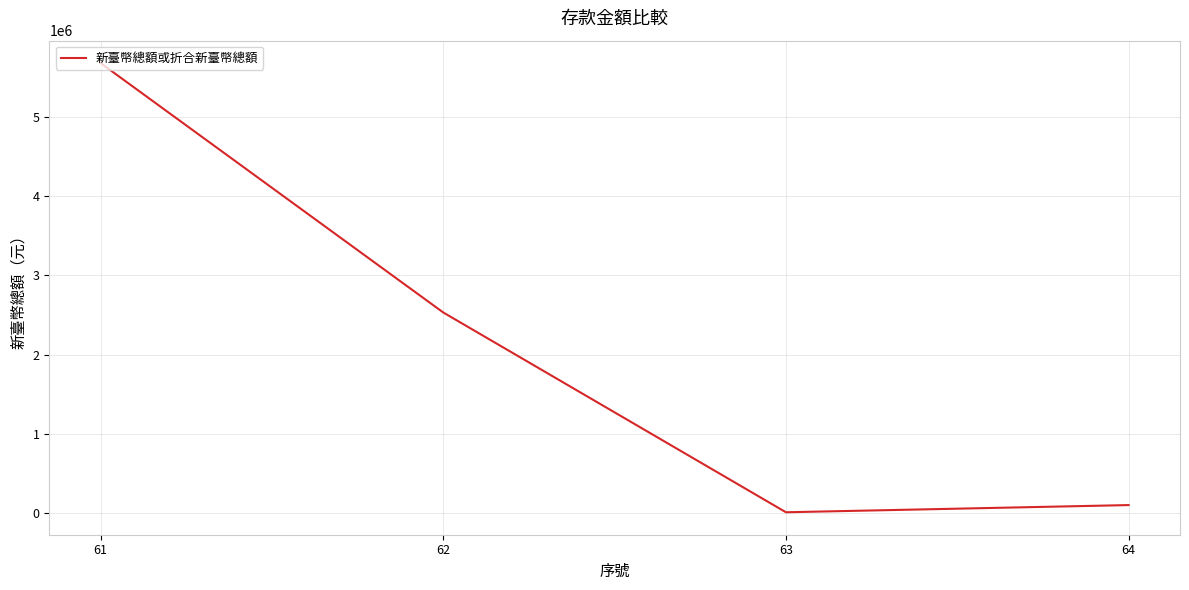

Reading right to left, what are all the values shown in this chart?

64=97957	63=7175	62=2531212	61=5682492